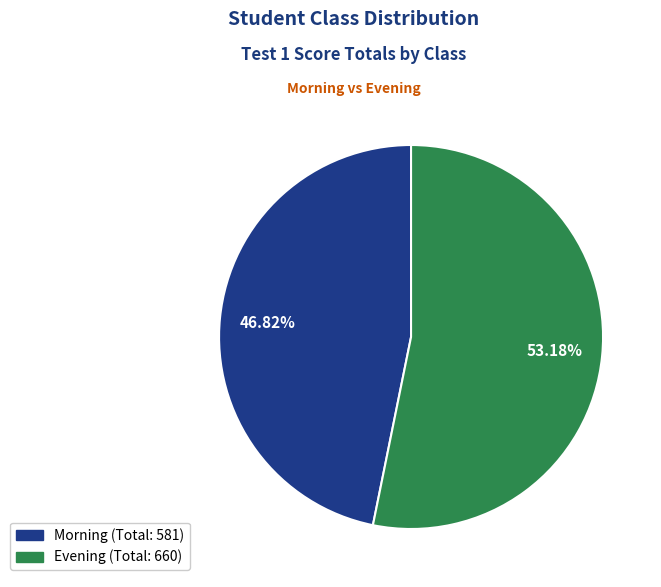

To the nearest percent, what percentage of the pie is Evening?

53%